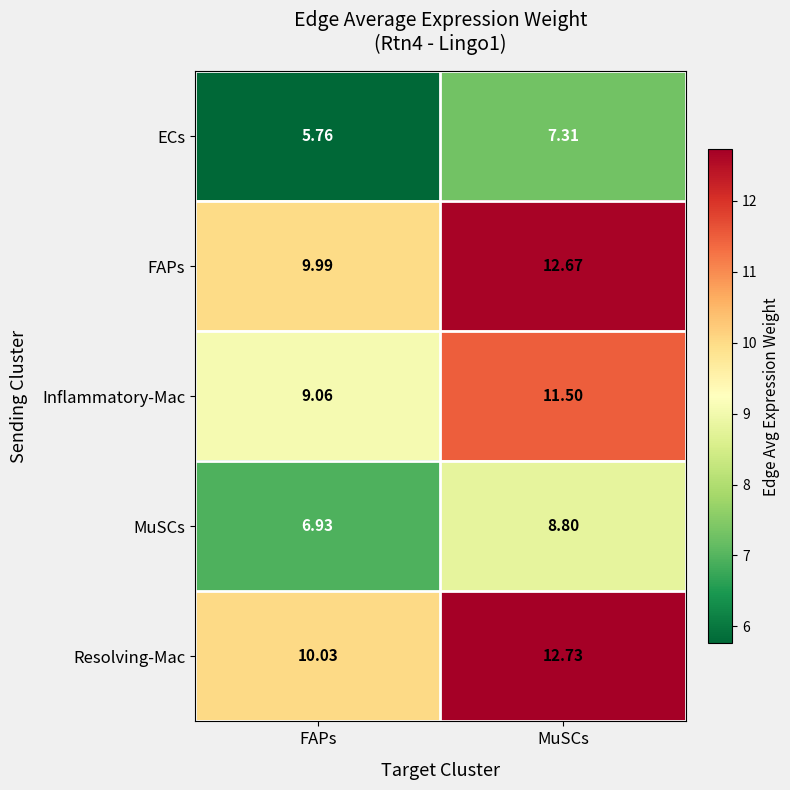

Which category has the highest value across all series?

MuSCs